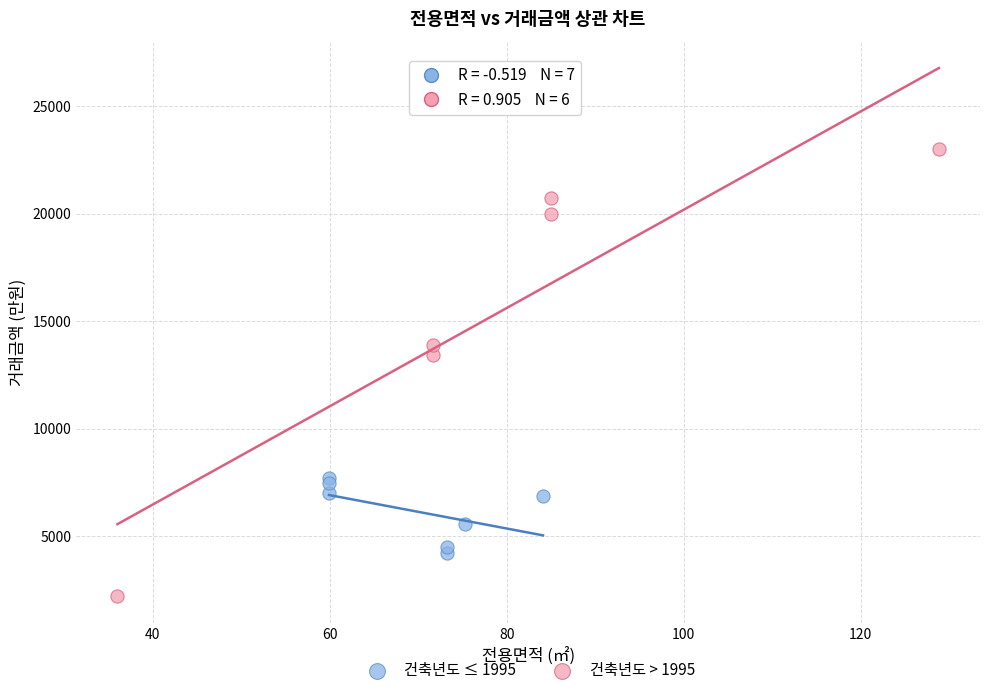

Which series reaches the maximum Y coordinate?

건축년도 > 1995